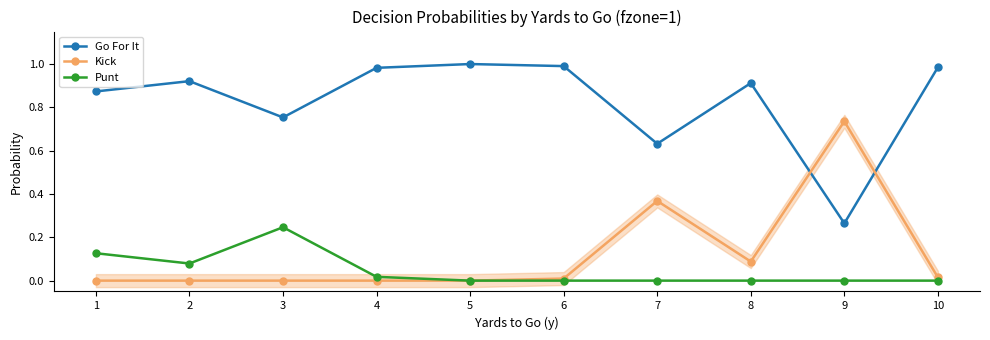

How many lines are shown in the chart?

3